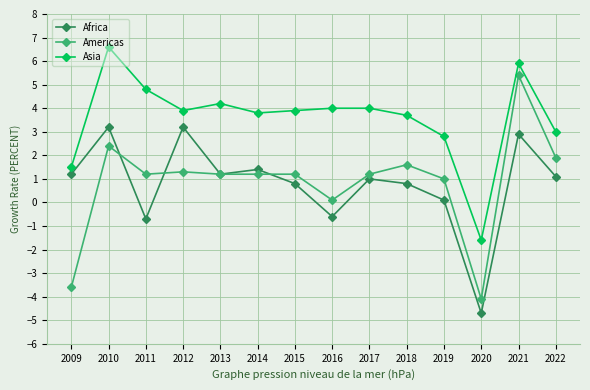

True or false: Americas and Asia intersect in this chart.

False